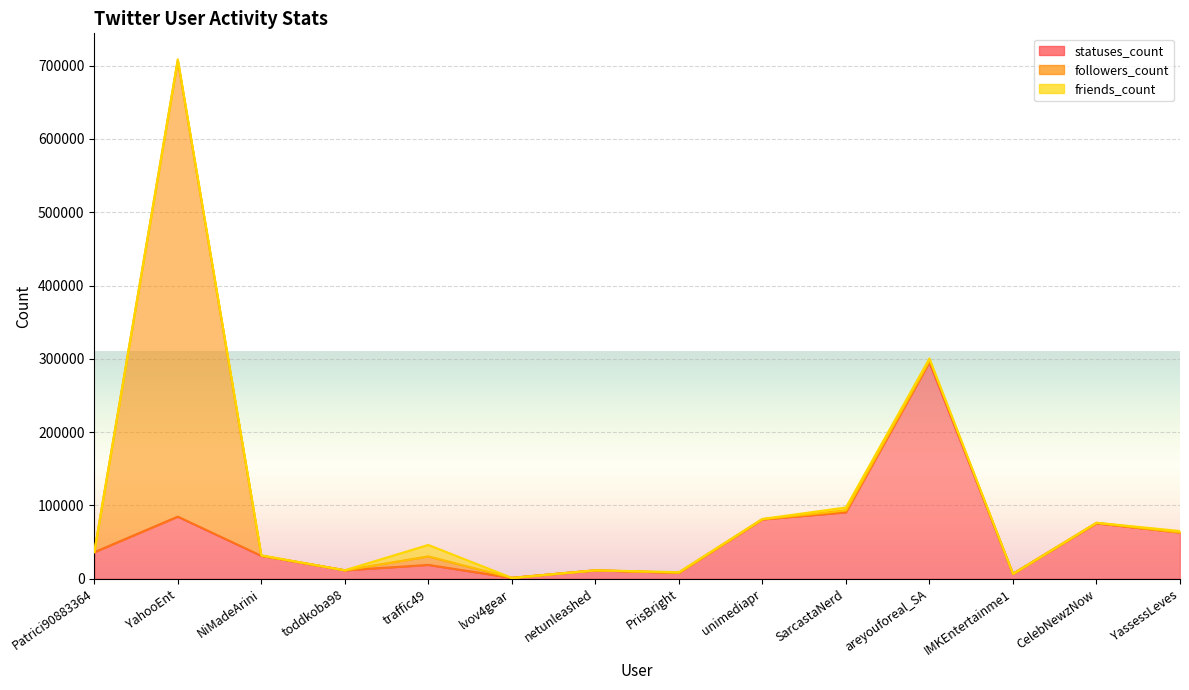

True or false: statuses_count and friends_count intersect in this chart.

False